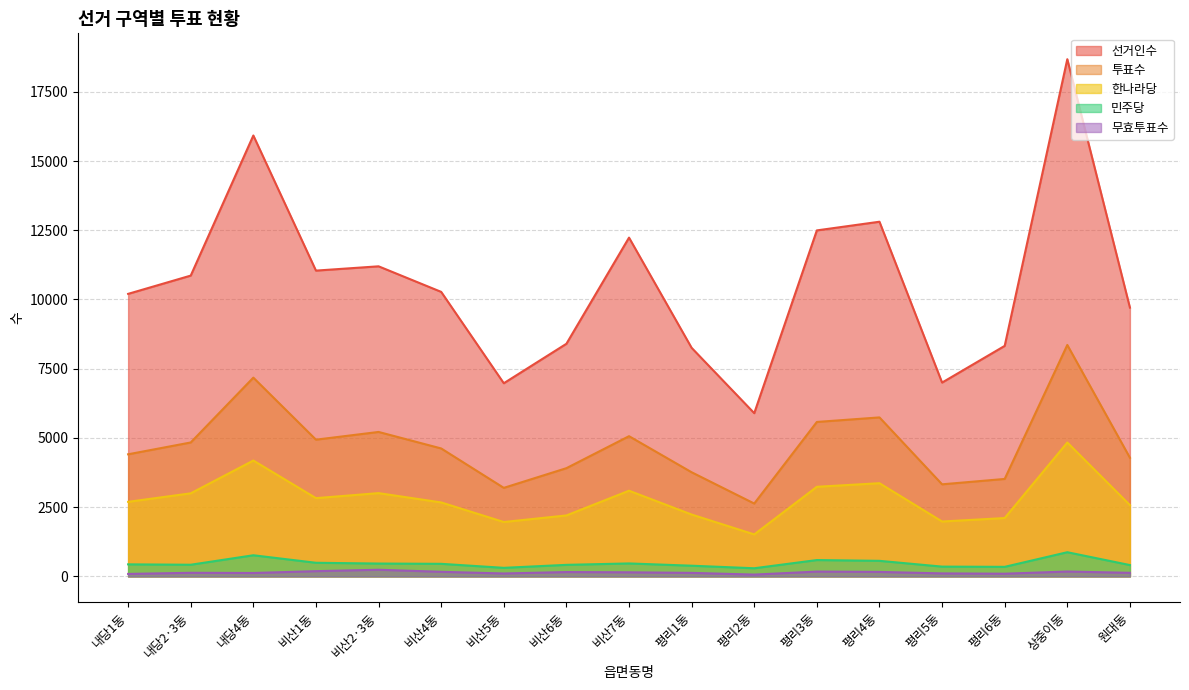

How many interior local valleys does the 한나라당 series have?

4